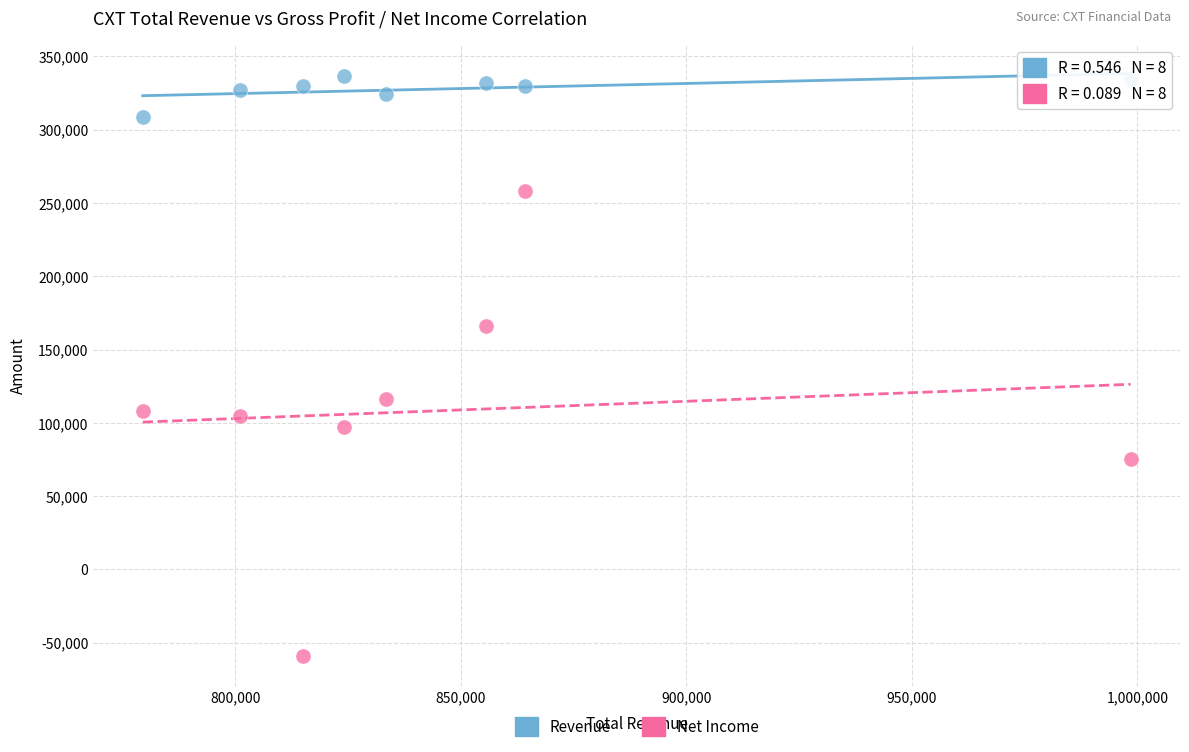

What are all the series names shown in the legend?

Revenue, Net Income